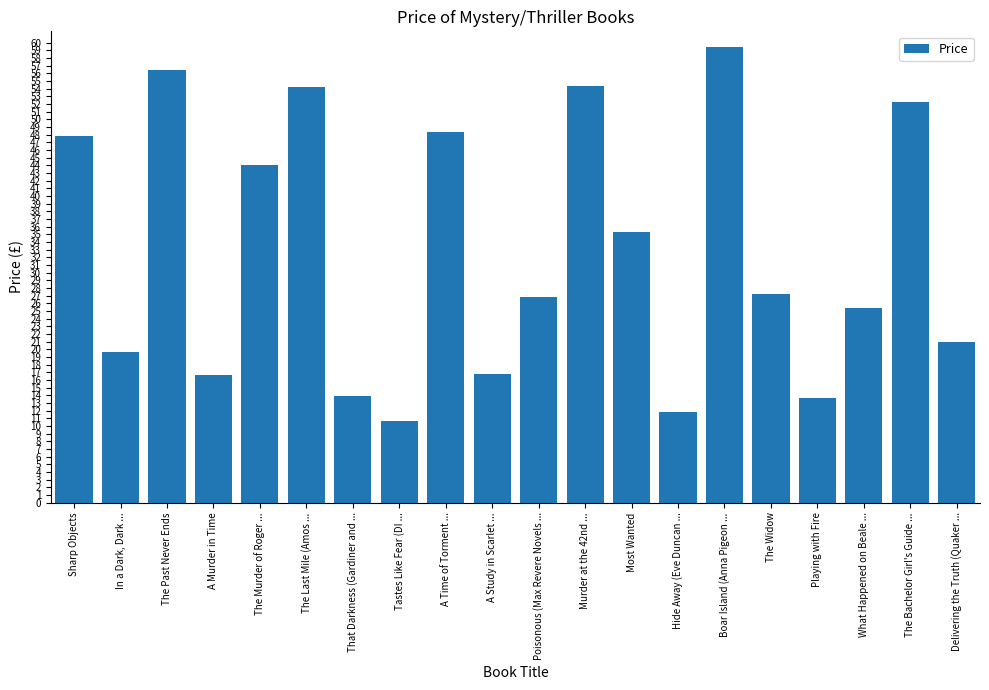

List the labels in order of value, smallest first.

Tastes Like Fear (DI ..., Hide Away (Eve Duncan ..., Playing with Fire, That Darkness (Gardiner and ..., A Murder in Time, A Study in Scarlet ..., In a Dark, Dark ..., Delivering the Truth (Quaker ..., What Happened on Beale ..., Poisonous (Max Revere Novels ..., The Widow, Most Wanted, The Murder of Roger ..., Sharp Objects, A Time of Torment ..., The Bachelor Girl's Guide ..., The Last Mile (Amos ..., Murder at the 42nd ..., The Past Never Ends, Boar Island (Anna Pigeon ...